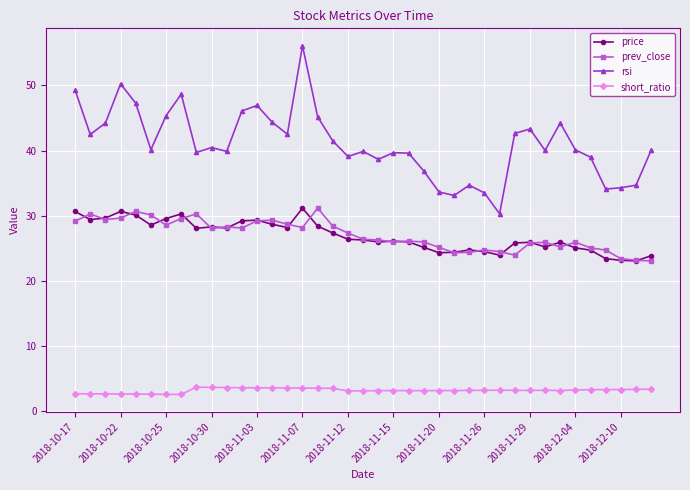

True or false: prev_close and short_ratio intersect in this chart.

False